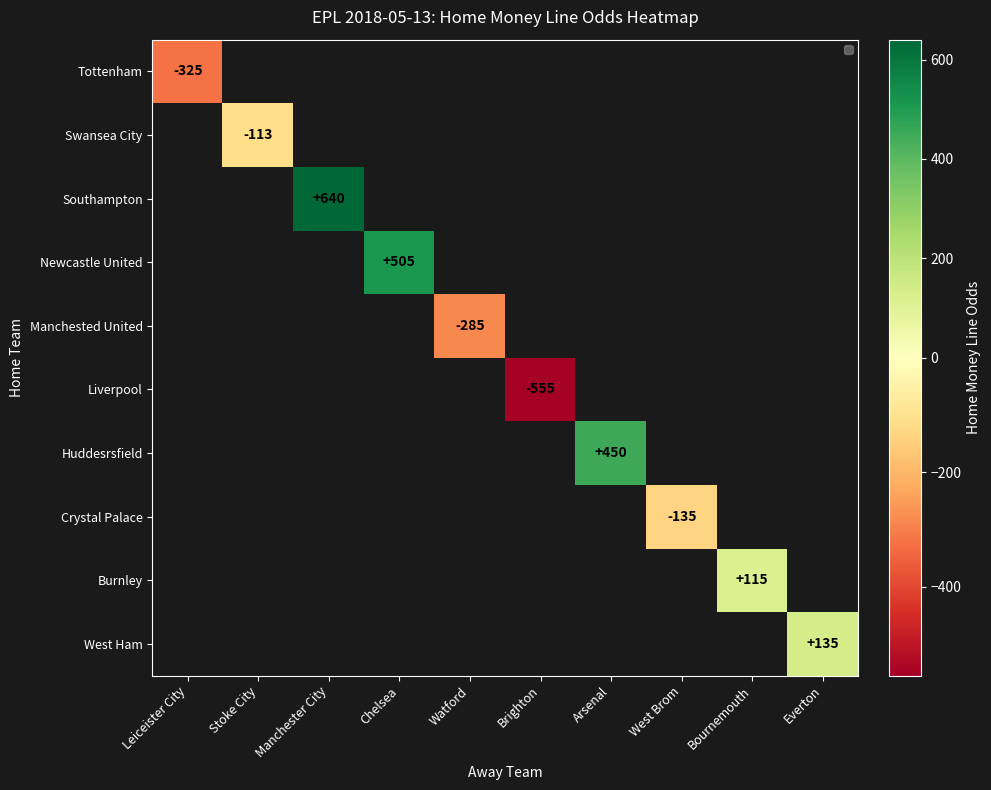

How many values in Burnley are above zero?

1